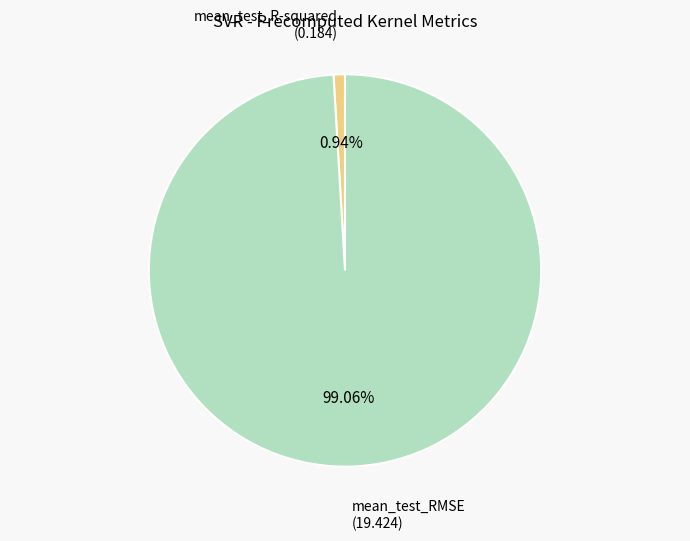

Is there any slice that represents more than half of the pie?

Yes